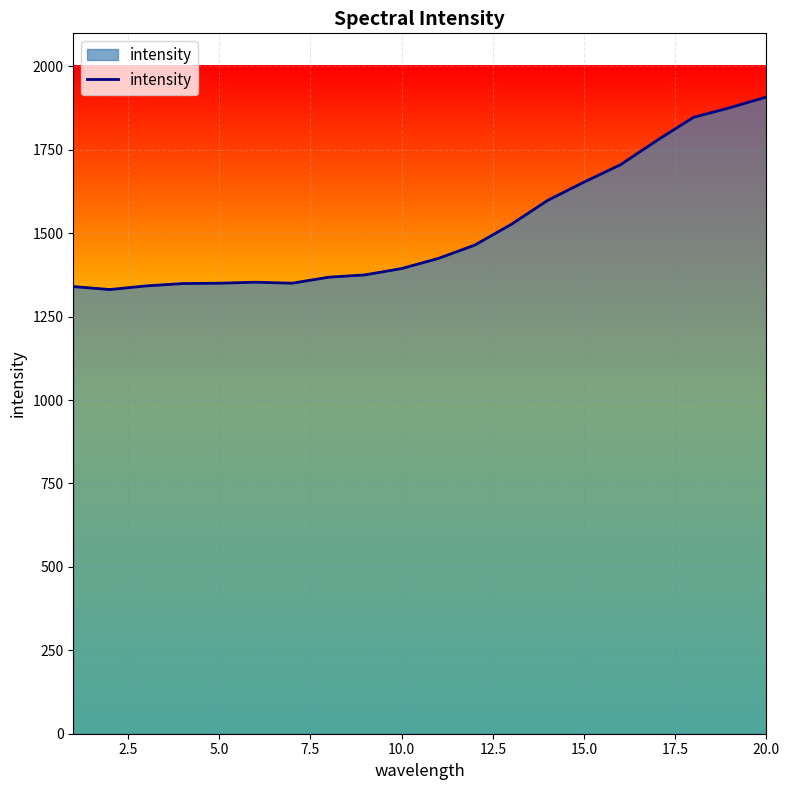

What is the greatest value displayed?

1908